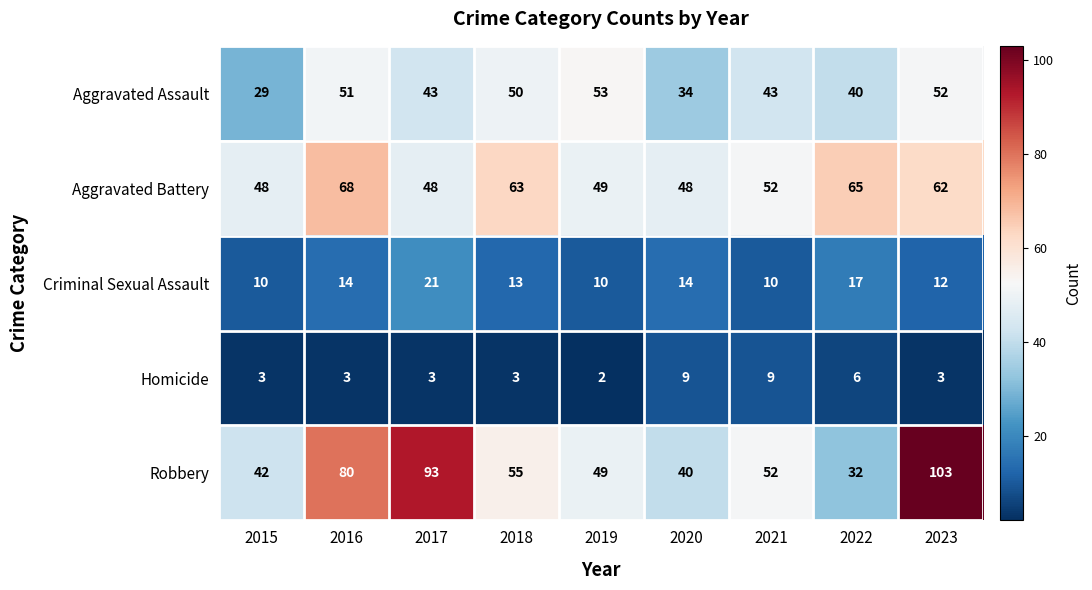

What is the sum of all Aggravated Assault values?

395